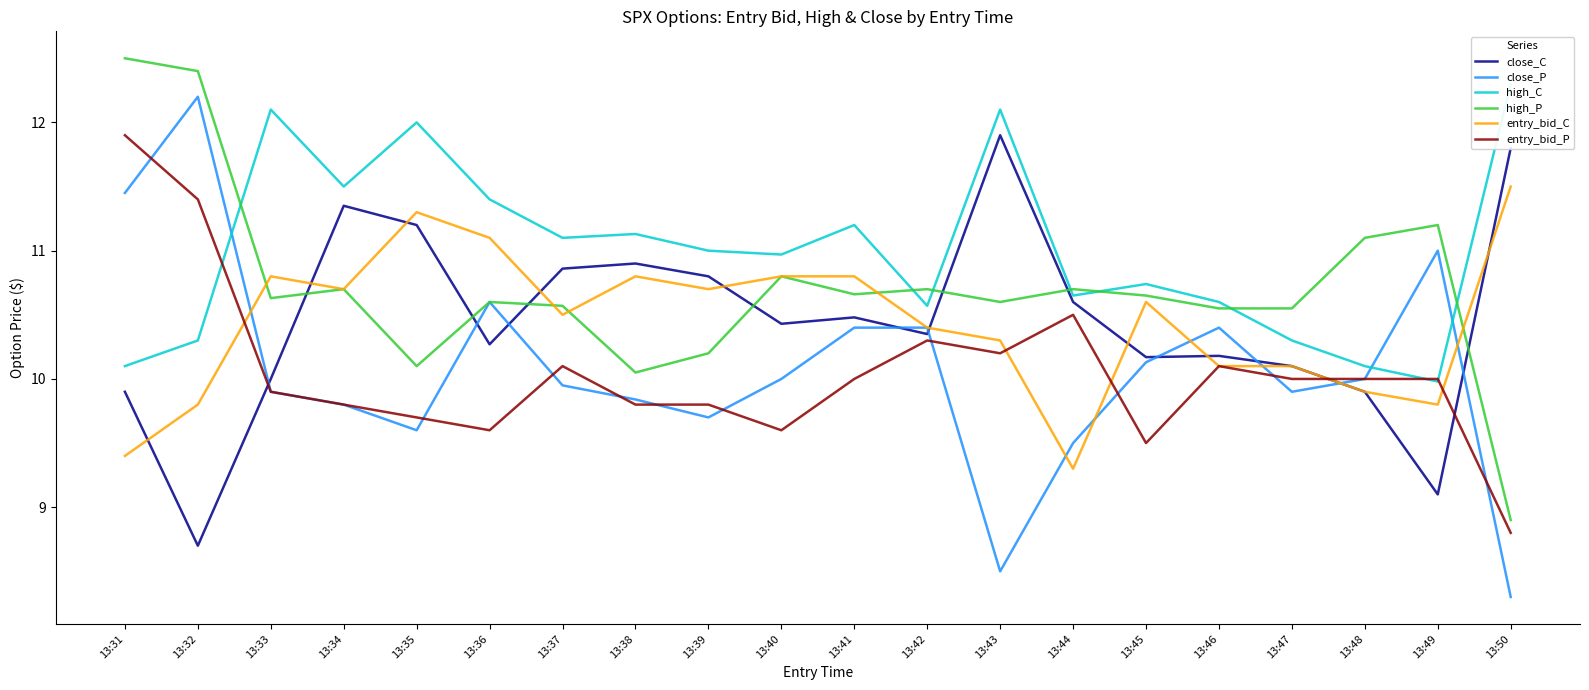

At which category is the sum across all series the highest?

13:31